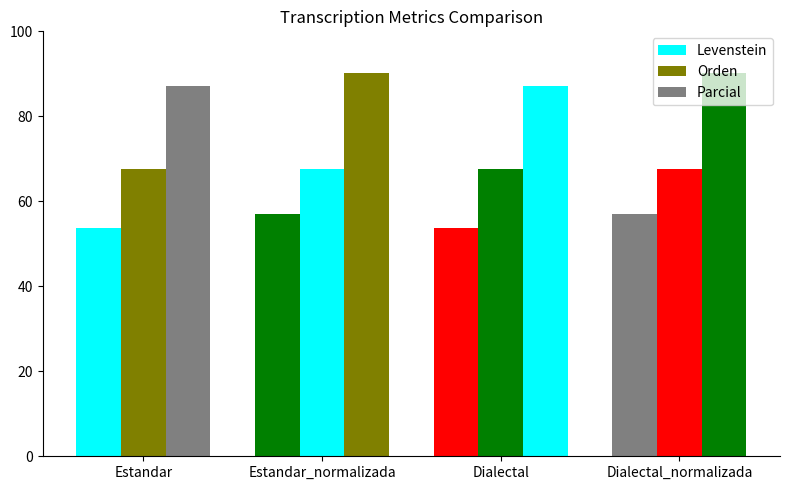

At how many categories does at least one series exceed 68?

4